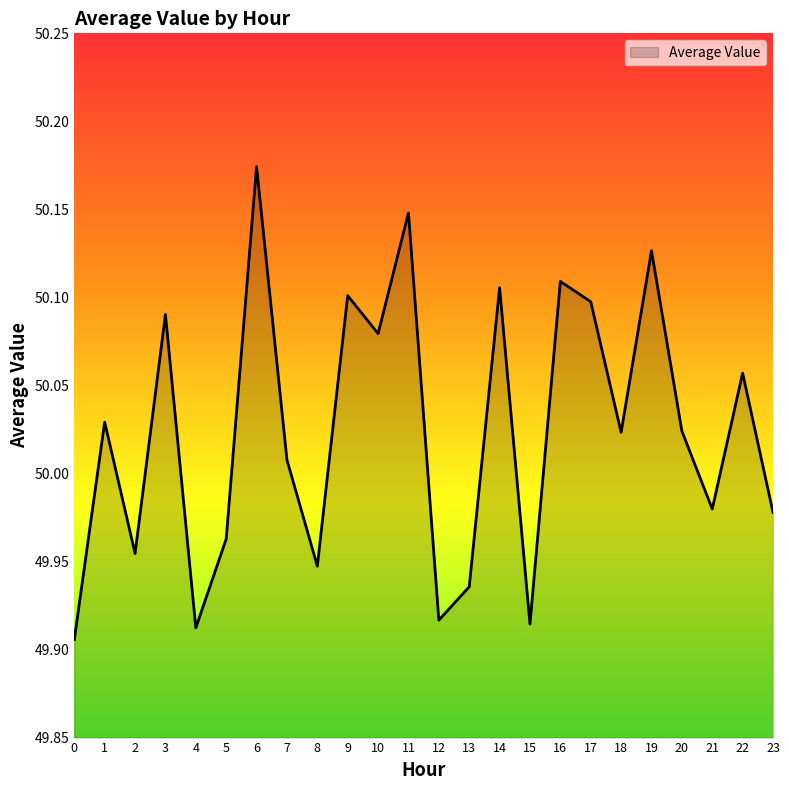

Count the number of values greater than 50.

14